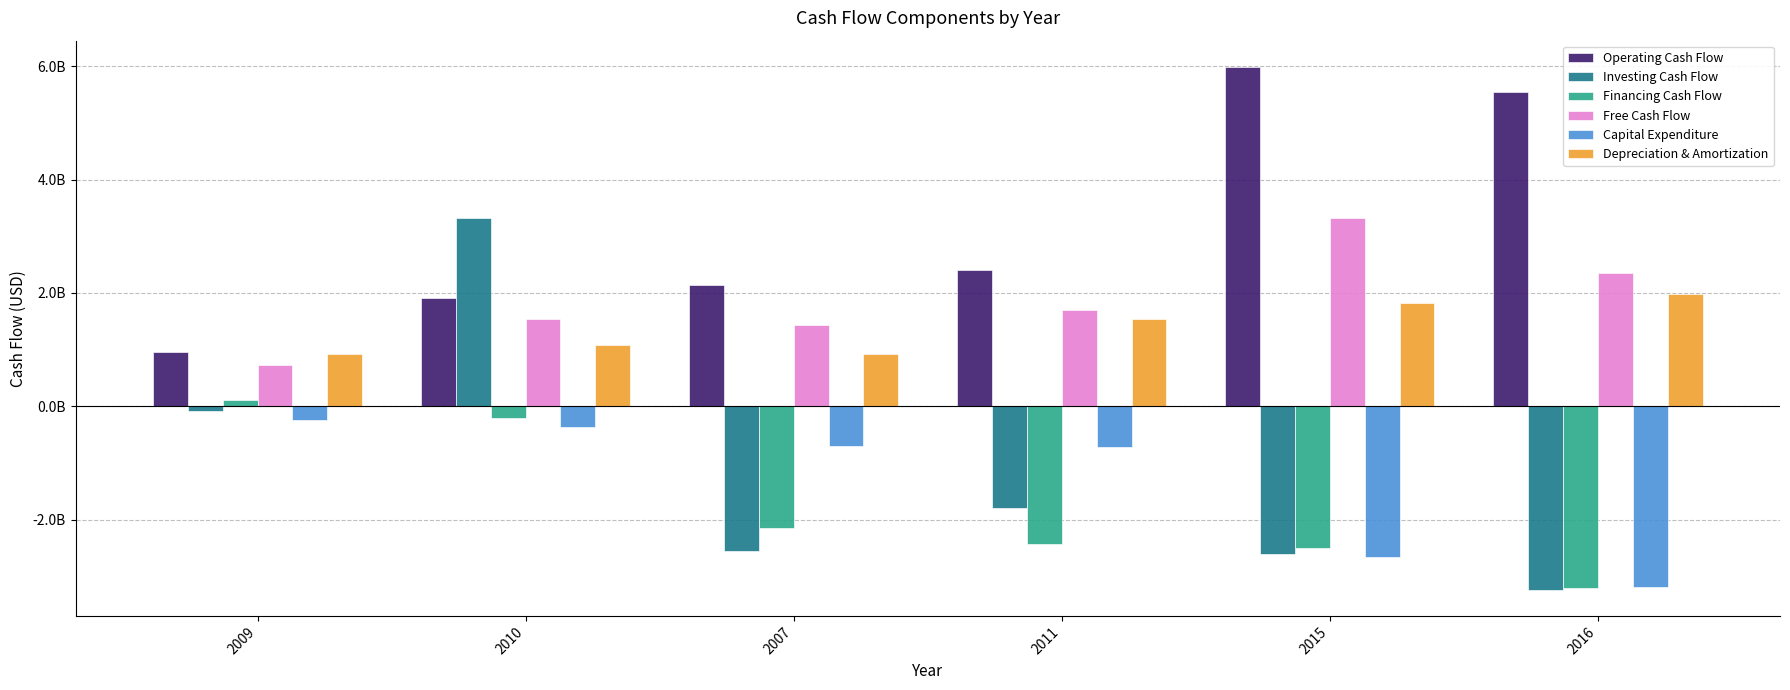

What are all the series names shown in the legend?

Operating Cash Flow, Investing Cash Flow, Financing Cash Flow, Free Cash Flow, Capital Expenditure, Depreciation & Amortization